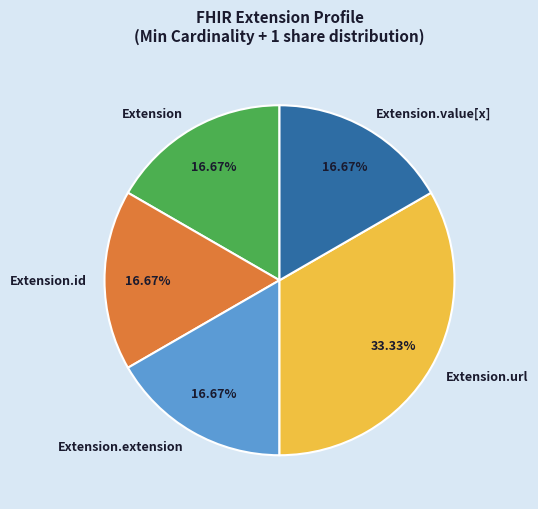

Which slice is the largest?

Extension.url